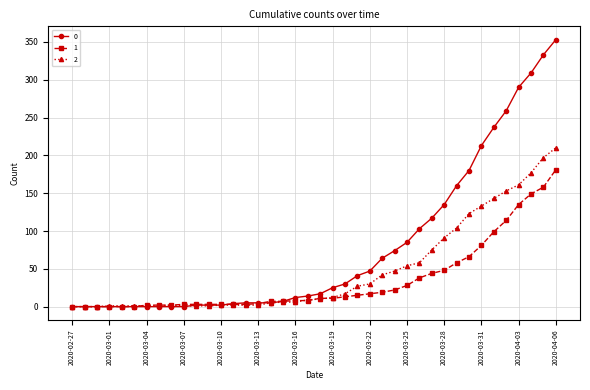

List the series in order of their overall mean, lowest first.

1, 2, 0